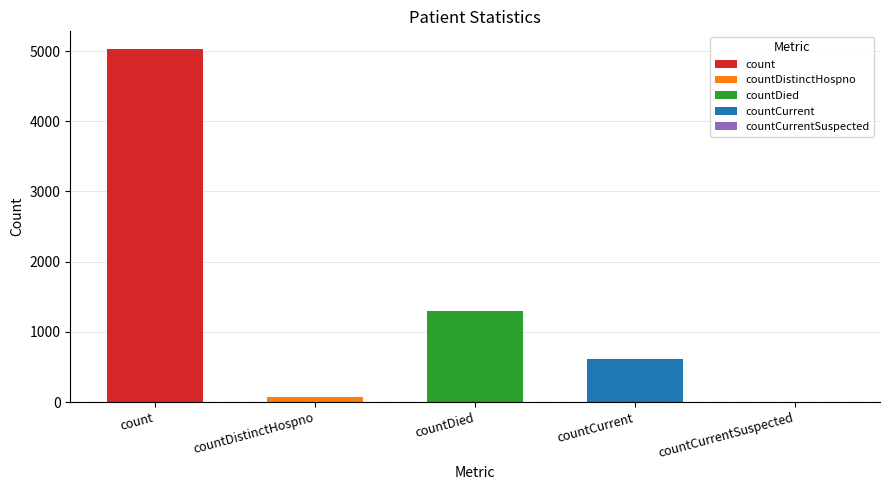

Reading right to left, extract all data points from this chart.

0	614	1294	77	5029